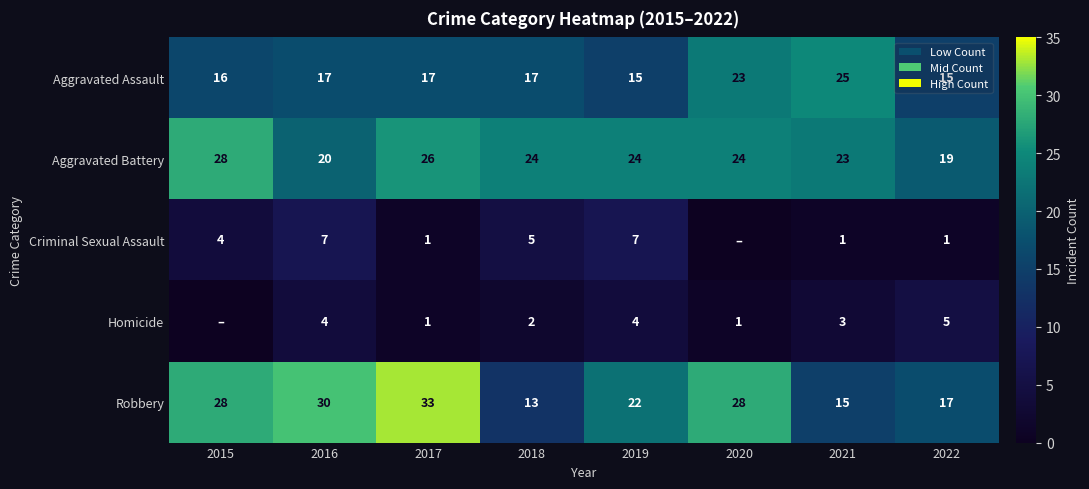

Rank the series at 2019 from lowest to highest value.

Homicide, Criminal Sexual Assault, Aggravated Assault, Robbery, Aggravated Battery